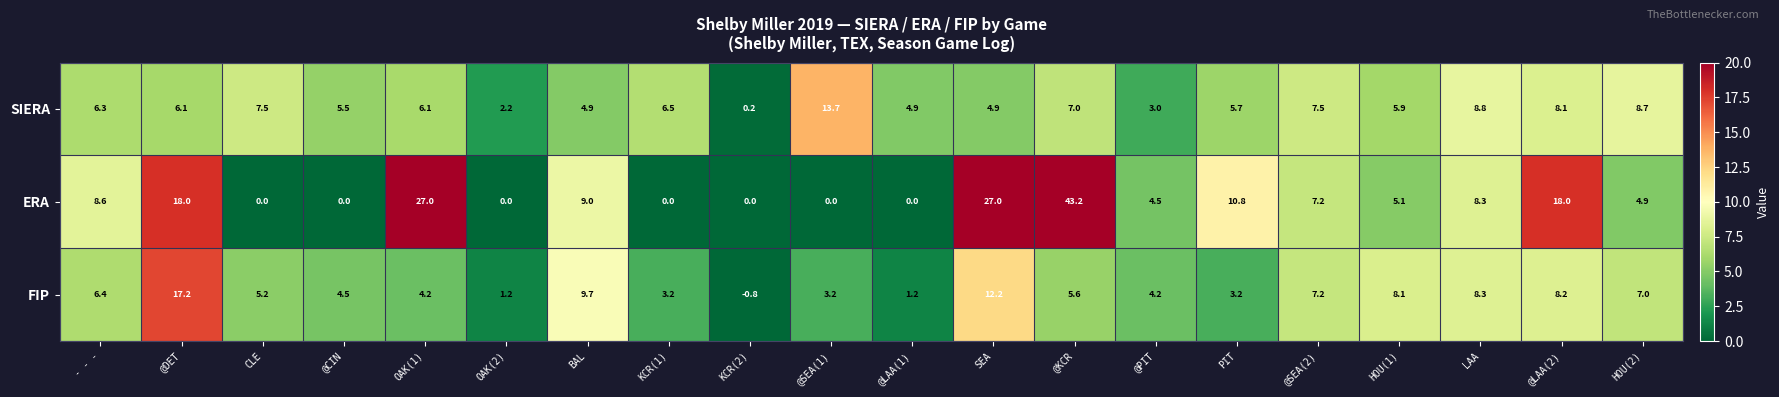

Which series has the widest spread of values?

ERA